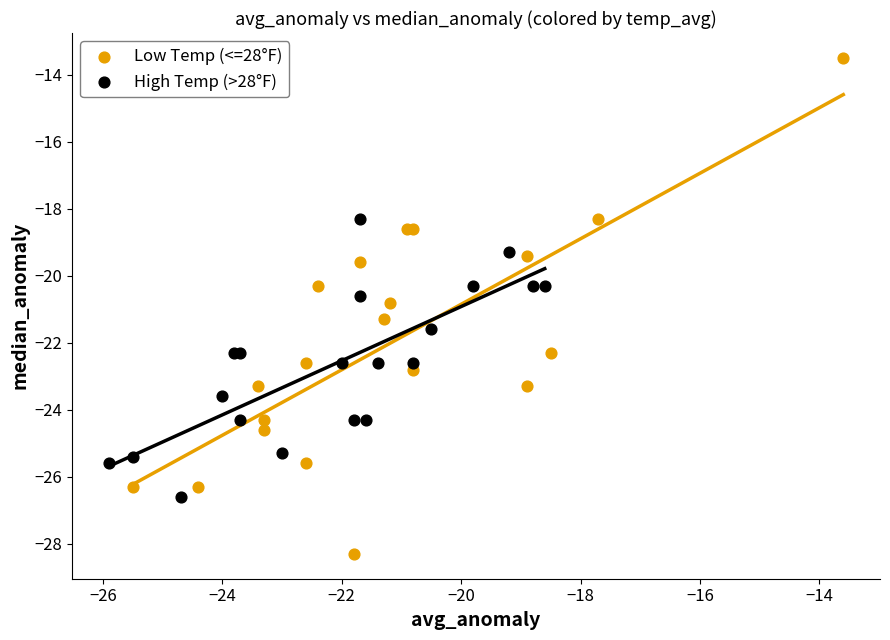

What are all the series names shown in the legend?

Low Temp (<=28°F), High Temp (>28°F)